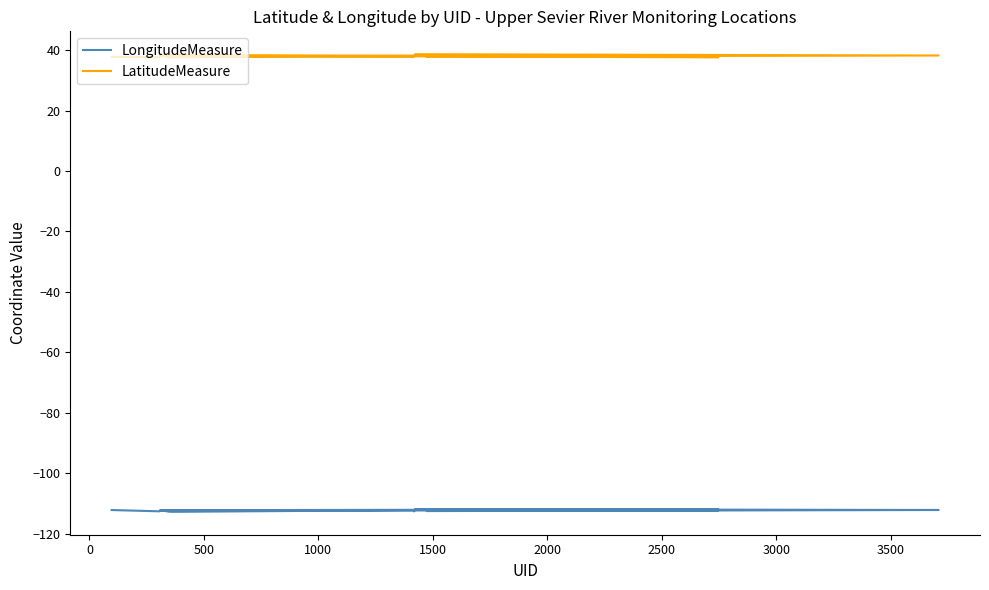

What are all the series names shown in the legend?

LongitudeMeasure, LatitudeMeasure